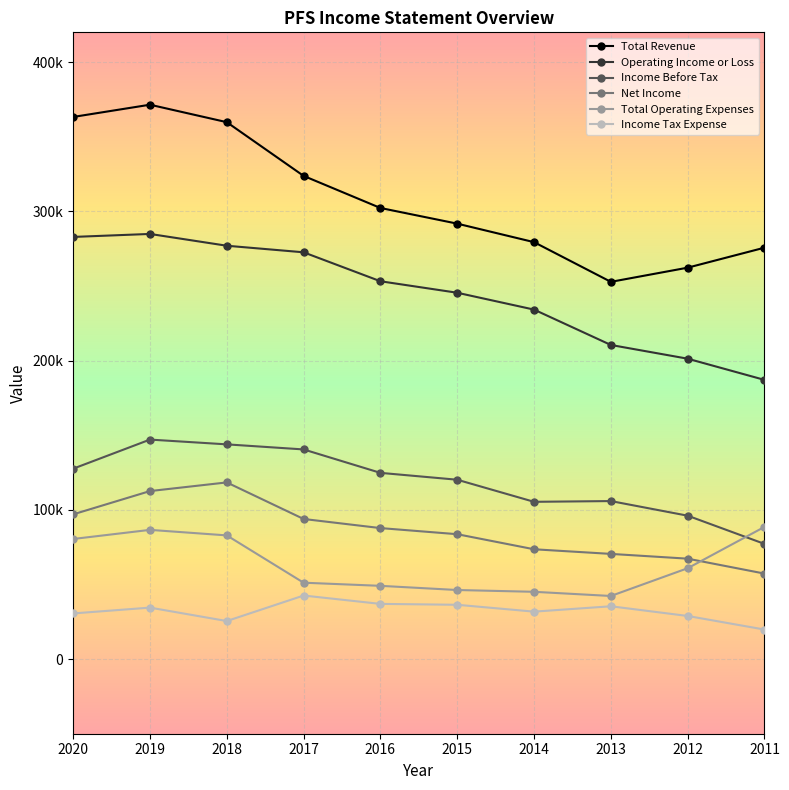

What are all the series names shown in the legend?

Total Revenue, Operating Income or Loss, Income Before Tax, Net Income, Total Operating Expenses, Income Tax Expense